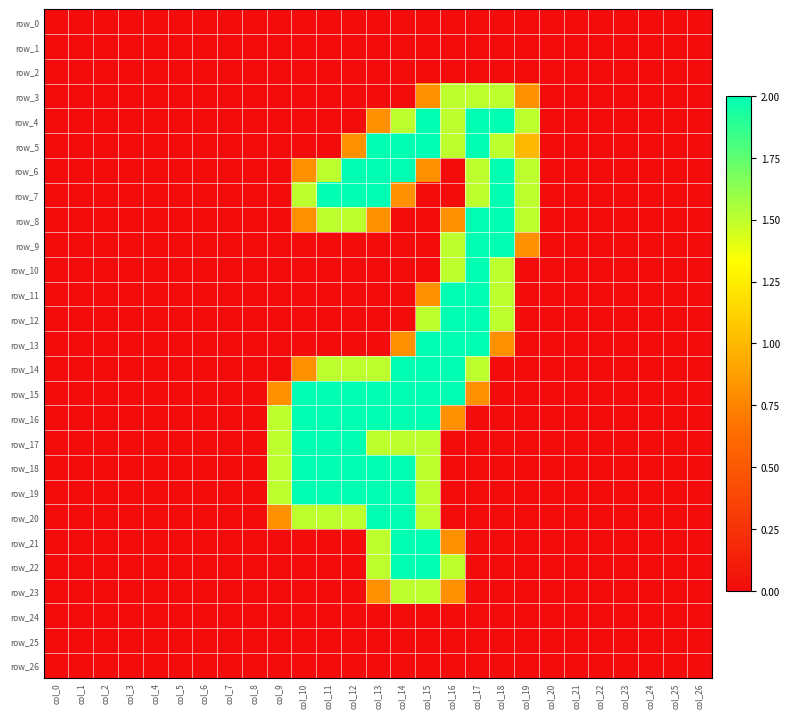

Which series has the largest range (max minus min)?

row_4